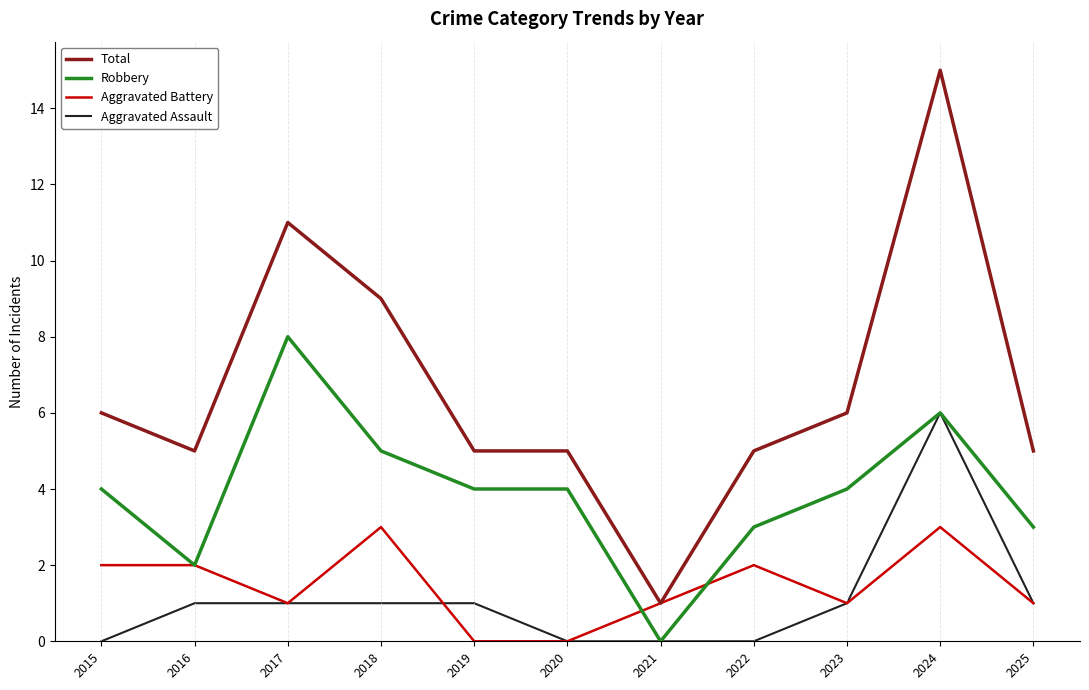

True or false: Total and Robbery intersect in this chart.

False